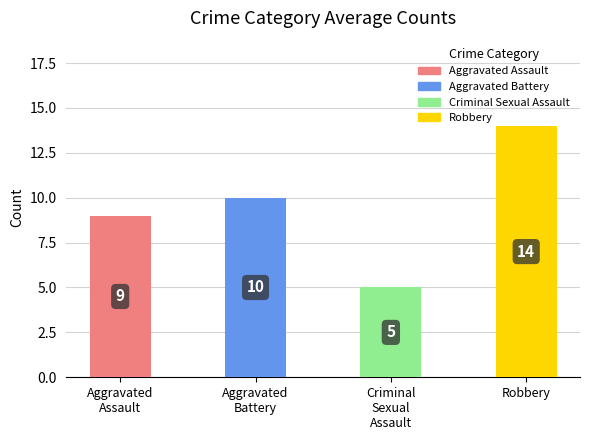

What is the minimum value shown in the chart?

5